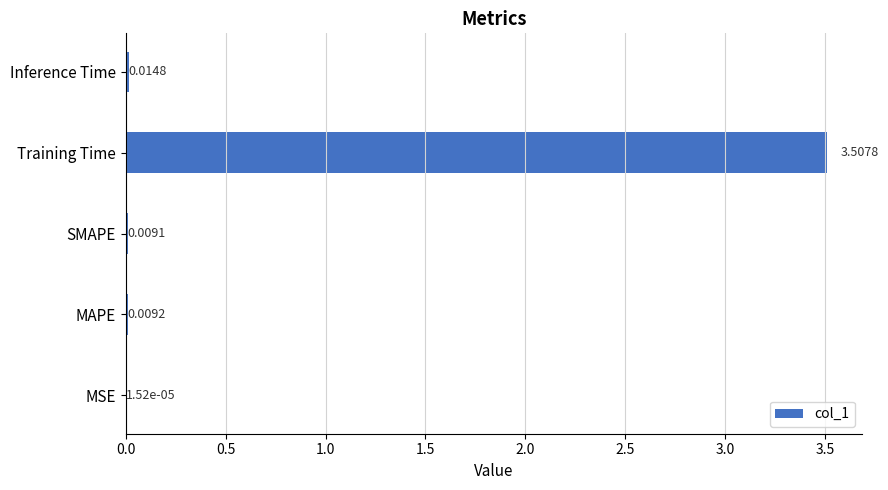

What is the greatest value displayed?

3.5